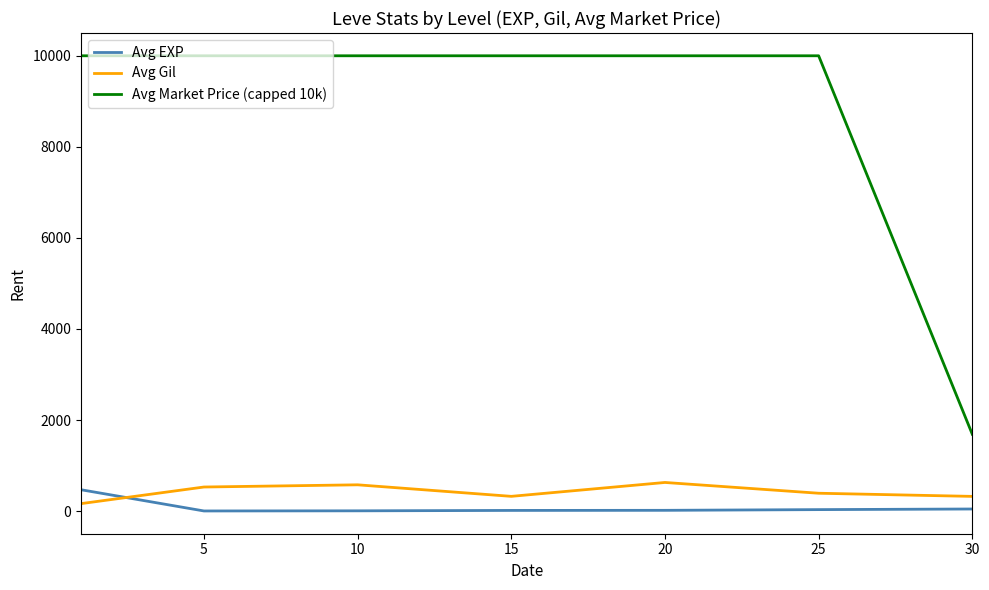

Which series has the largest range (max minus min)?

Avg Market Price (capped 10k)